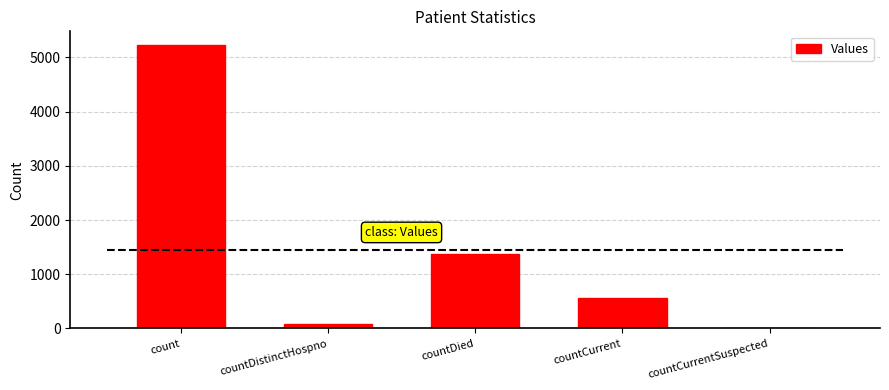

At which category does the chart reach its minimum across all series?

countCurrentSuspected